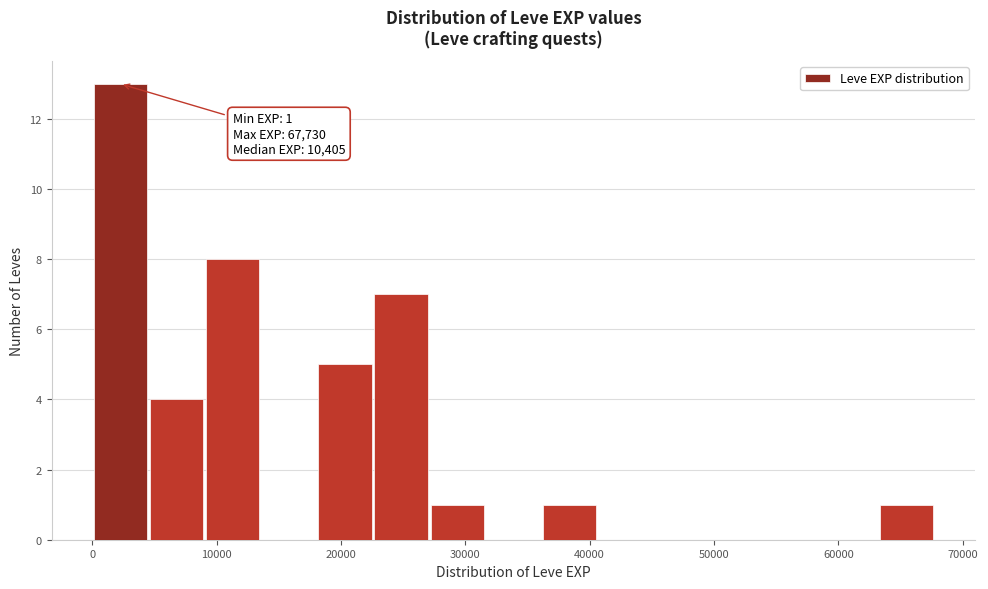

Which range on the x-axis has the tallest bar?

0 to 5000